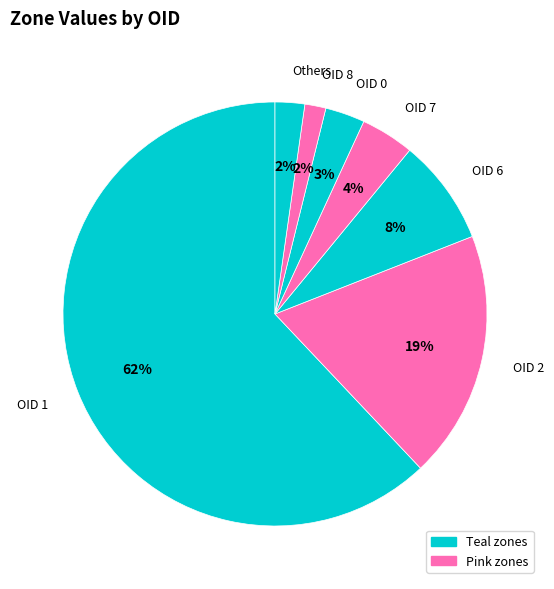

Combined, do OID 6 and OID 8 account for over 50%?

No